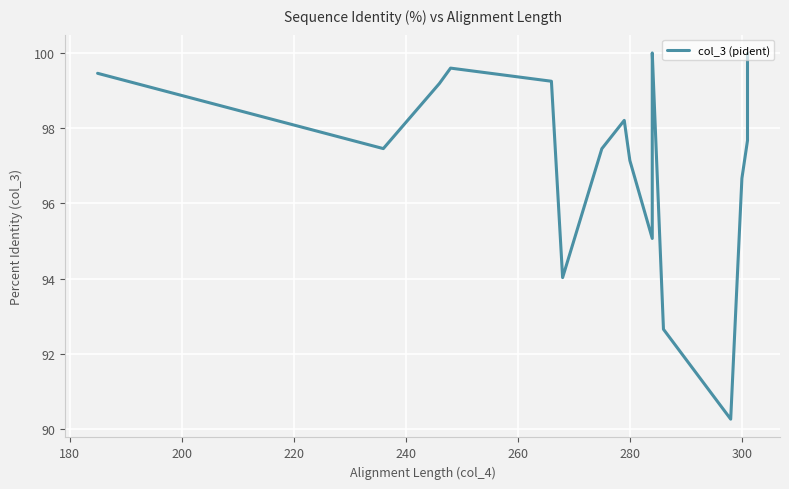

Count the number of values greater than 98.

10